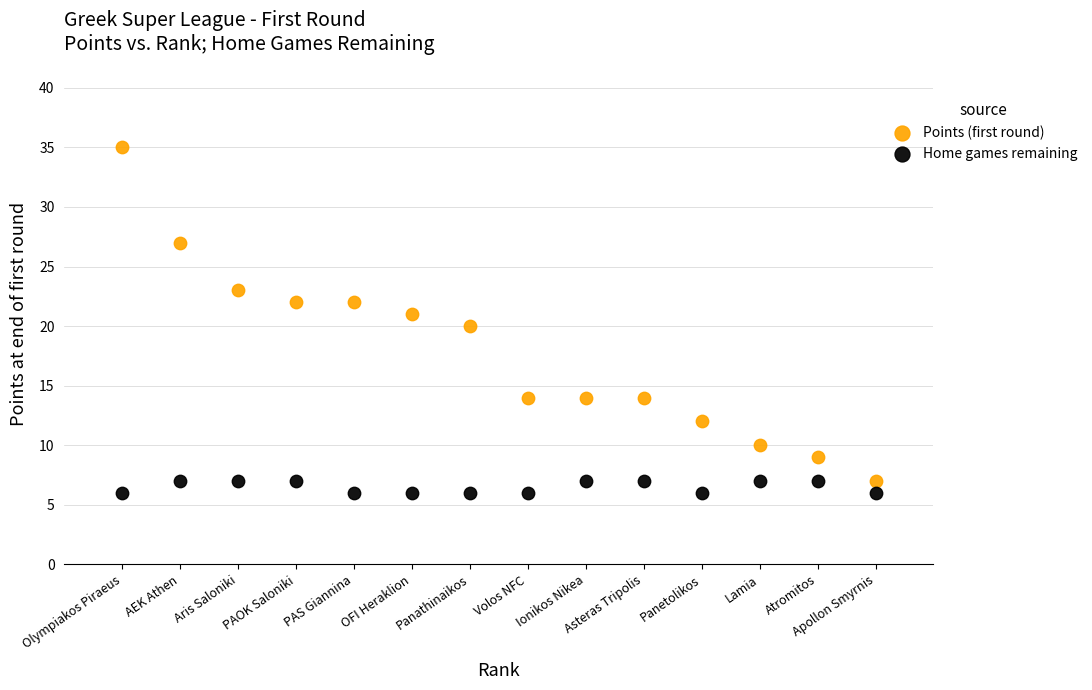

Across all data points, what is the range of X values (max minus min)?

13